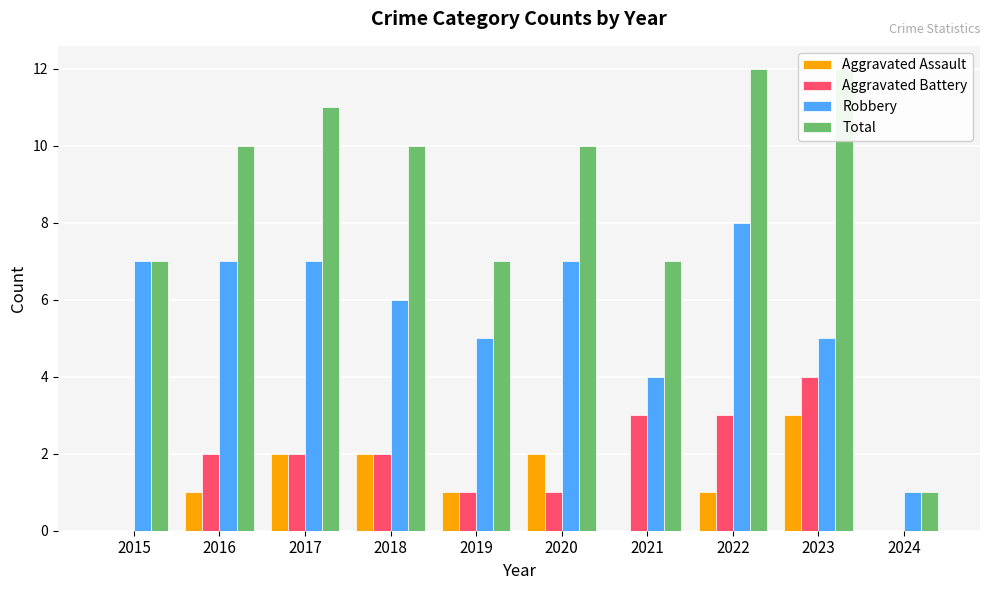

What is the value of the Robbery bar at the 9th from the left?

5